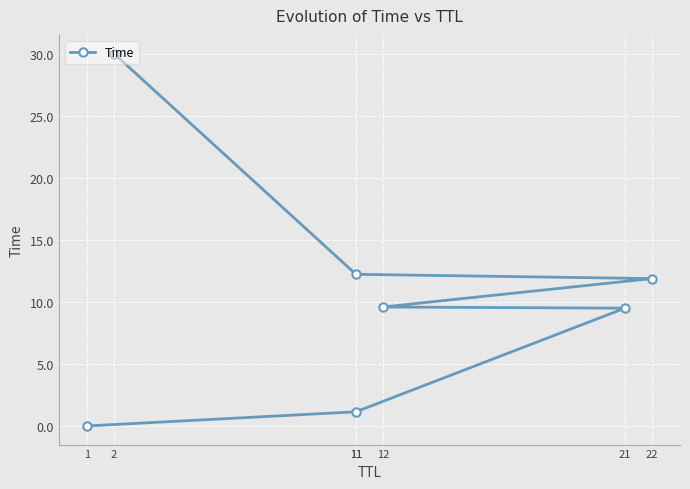

Where is the data nearest to the value 15?

11